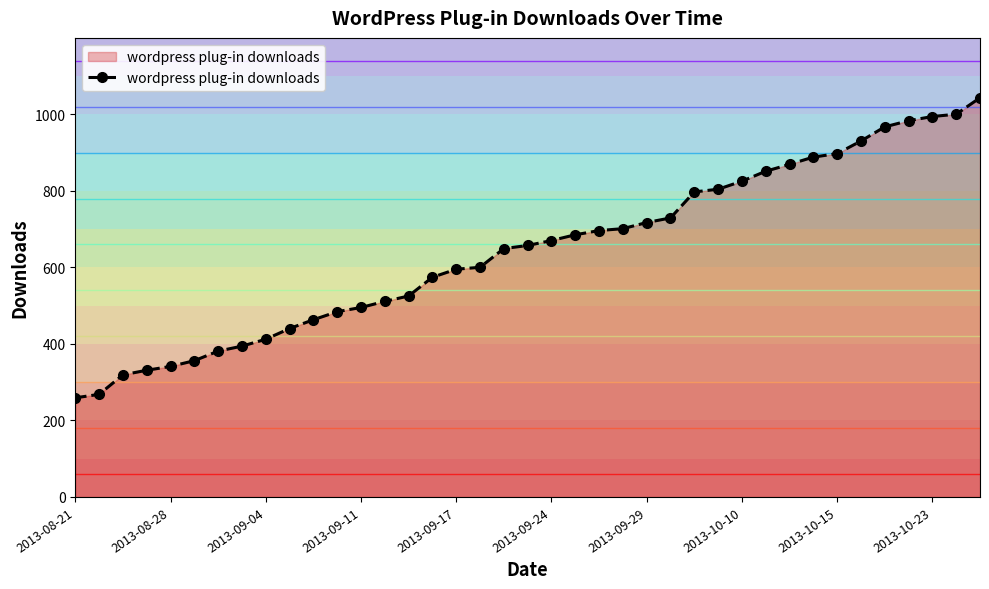

Reading left to right, list all the values displayed in this chart.

259	268	319	331	341	356	381	394	412	440	463	484	495	511	525	574	595	600	649	657	670	685	696	701	717	729	797	804	825	851	869	888	897	930	967	983	994	1000	1043